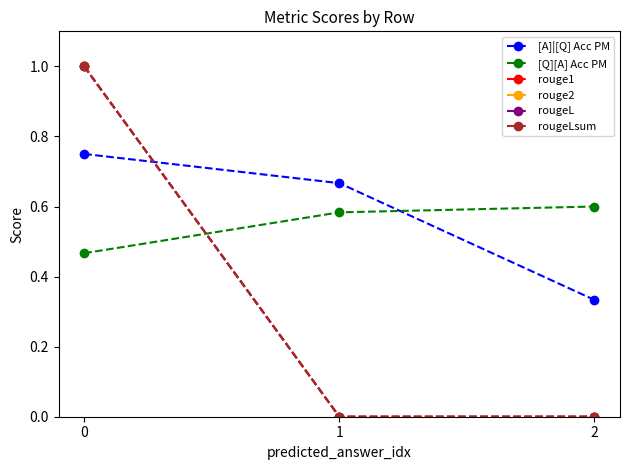

Reading left to right, list all the values displayed in this chart.

[A]|[Q] Acc PM: 0.8	0.7	0.3
[Q][A] Acc PM: 0.5	0.6	0.6
rouge1: 1.0	0.0	0.0
rouge2: 1.0	0.0	0.0
rougeL: 1.0	0.0	0.0
rougeLsum: 1.0	0.0	0.0